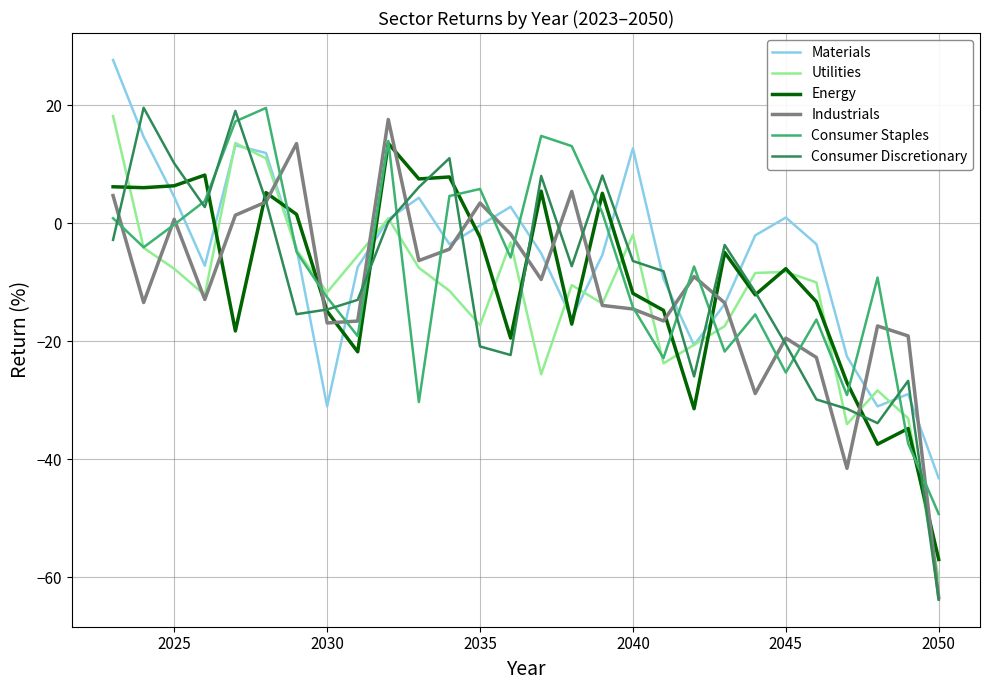

Does the chart have visible grid lines?

Yes